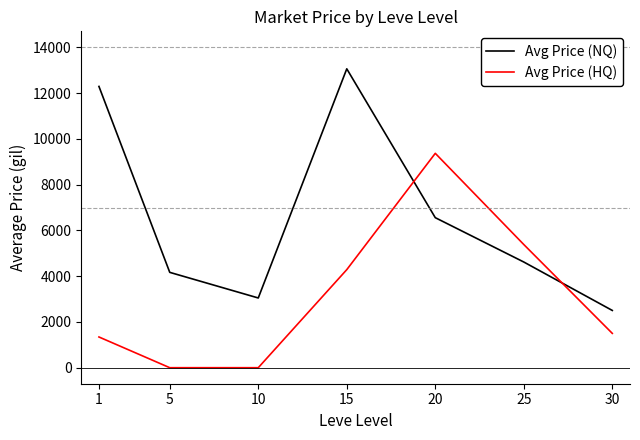

What are all the series names shown in the legend?

Avg Price (NQ), Avg Price (HQ)